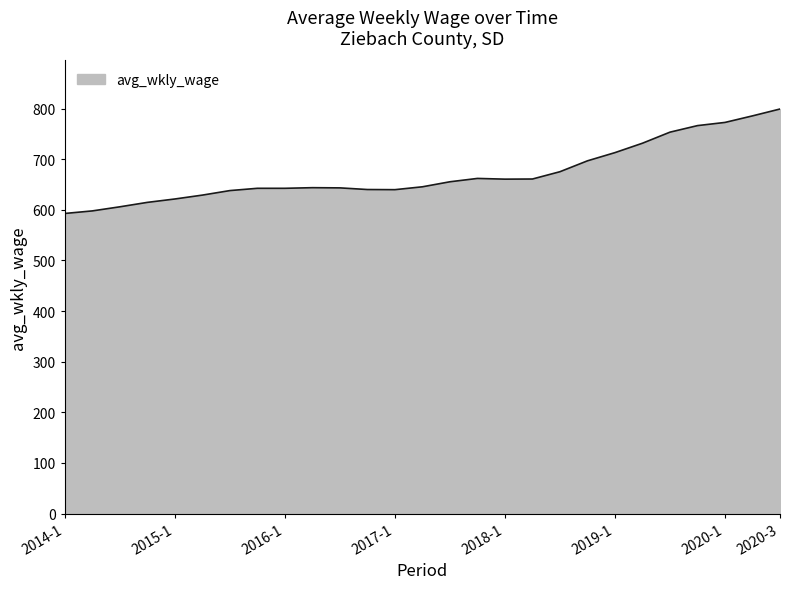

What is the difference between the maximum and minimum values?

206.3